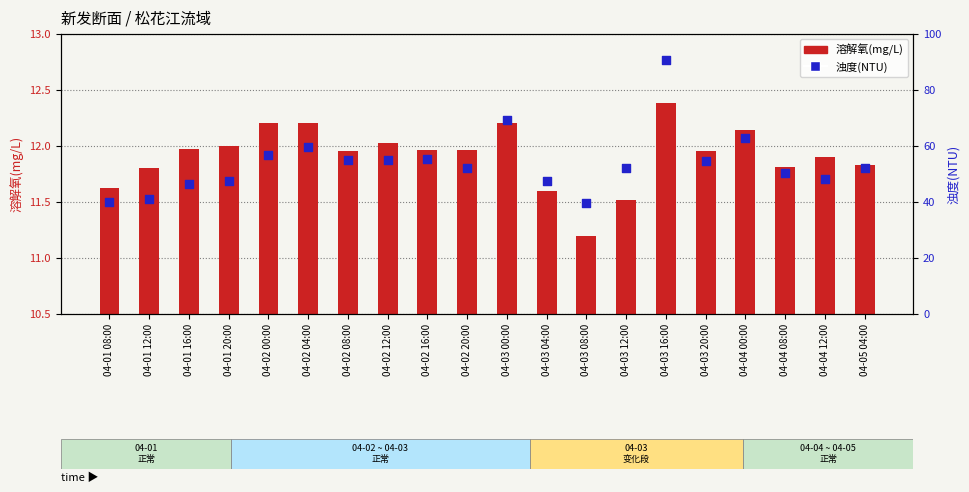

What are all the series names shown in the legend?

溶解氧(mg/L), 浊度(NTU)